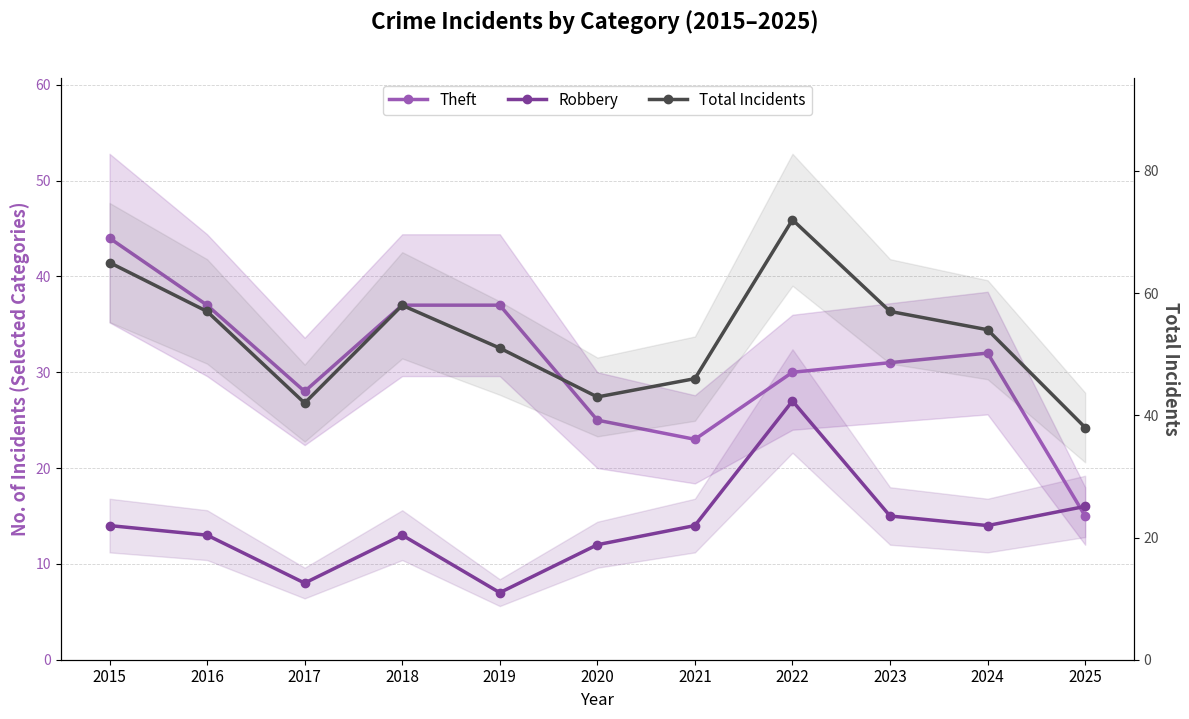

Reading left to right, what are all the values shown in this chart?

Theft: 44	37	28	37	37	25	23	30	31	32	15
Robbery: 14	13	8	13	7	12	14	27	15	14	16
Total Incidents: 65	57	42	58	51	43	46	72	57	54	38